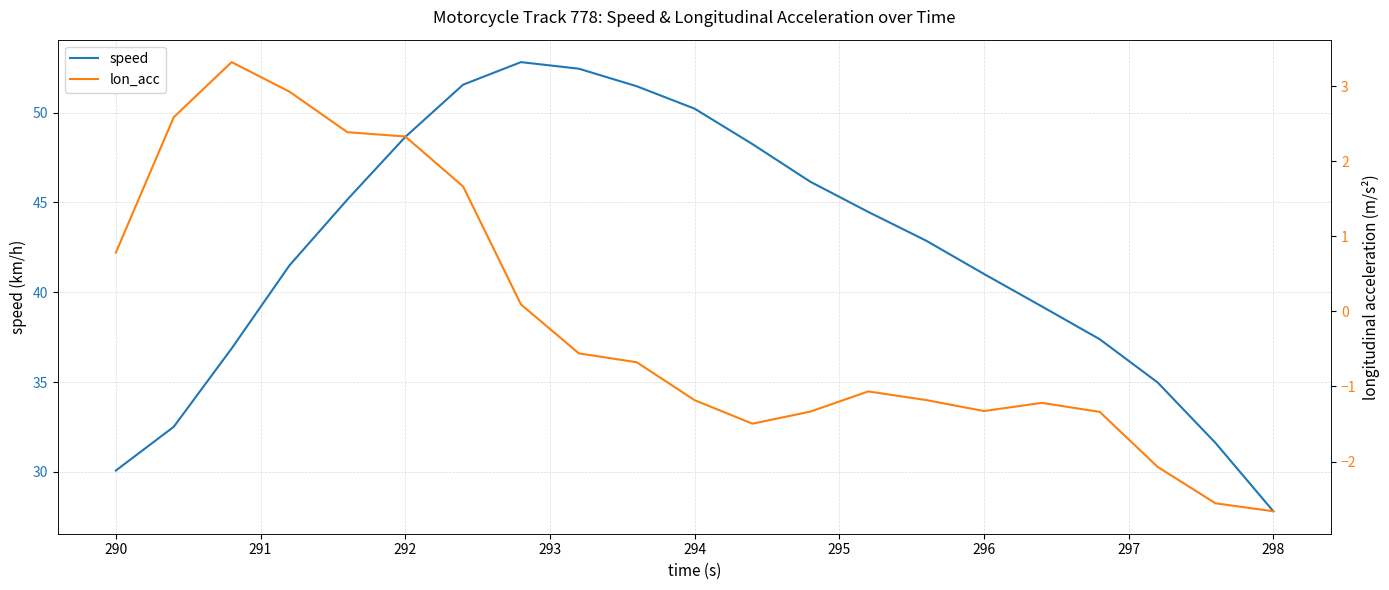

True or false: speed has a value of 50.2 at 294.

True